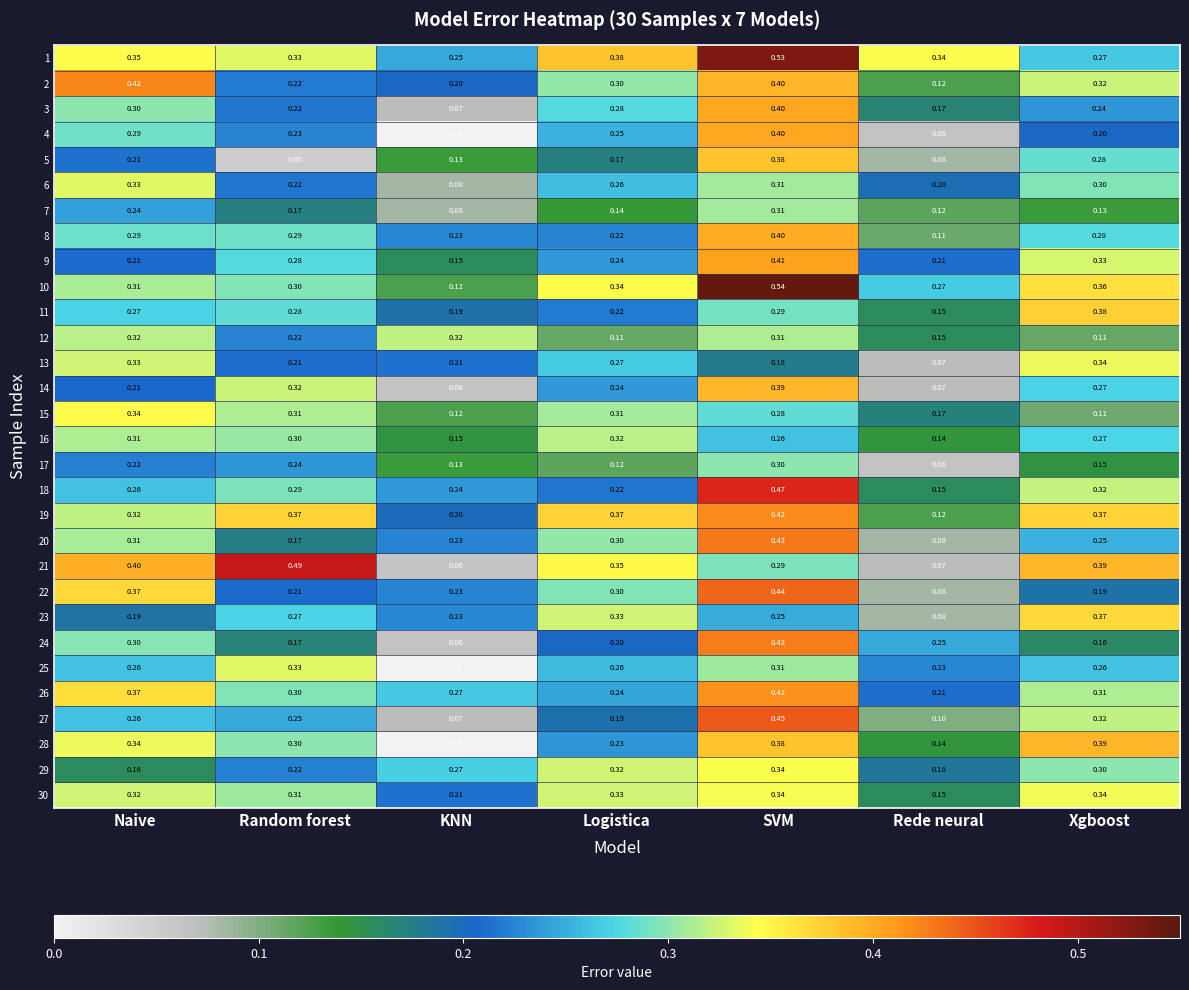

Is the value of 1 at Logistica greater than the value of 12 at Random forest?

Yes